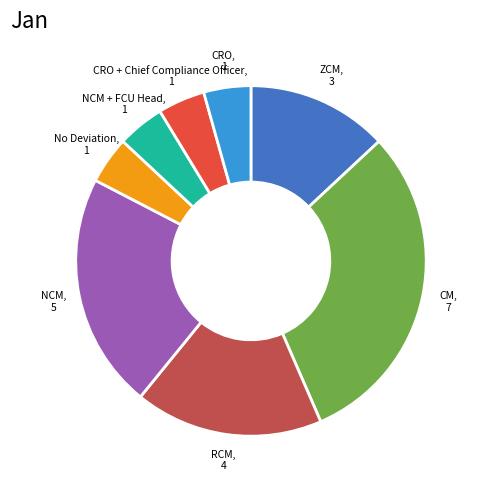

Does any single category account for the majority?

No